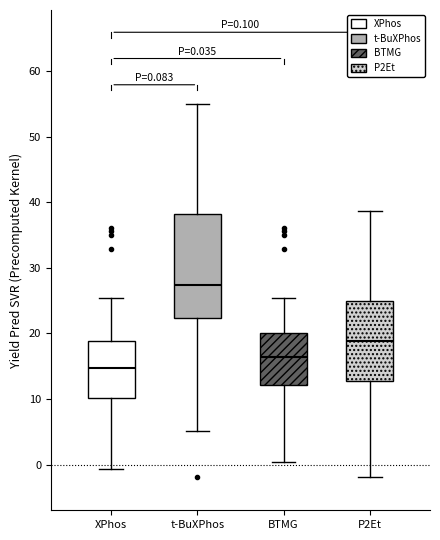

Which box has the lowest median line?

XPhos